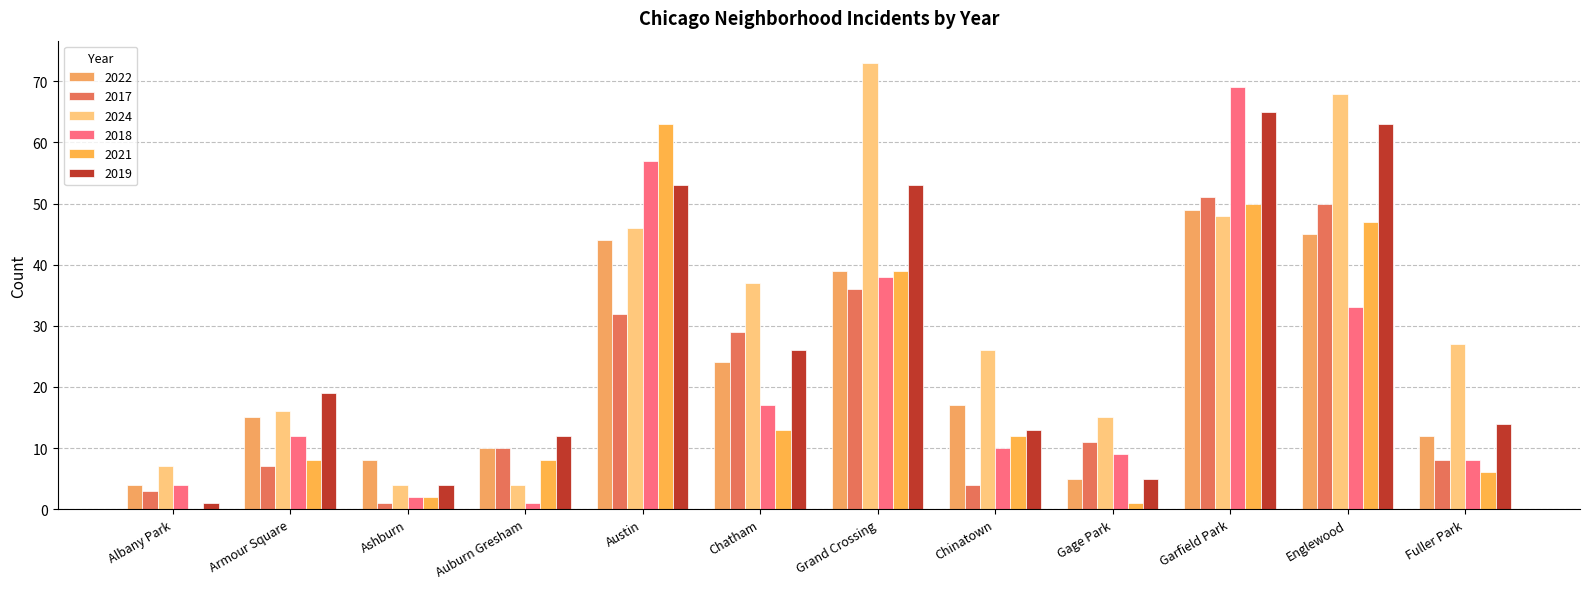

What is the approximate value of 2018 at Garfield Park?

69